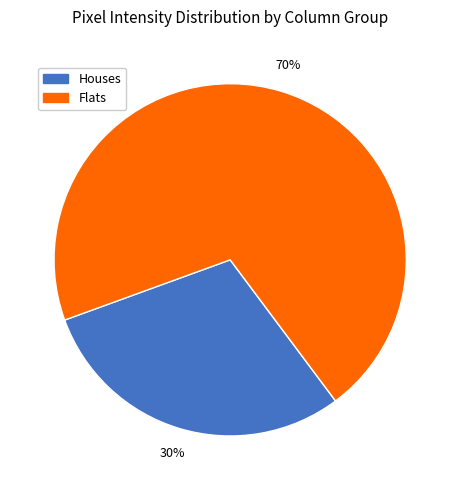

Is the sum of Houses and Flats greater than half?

Yes